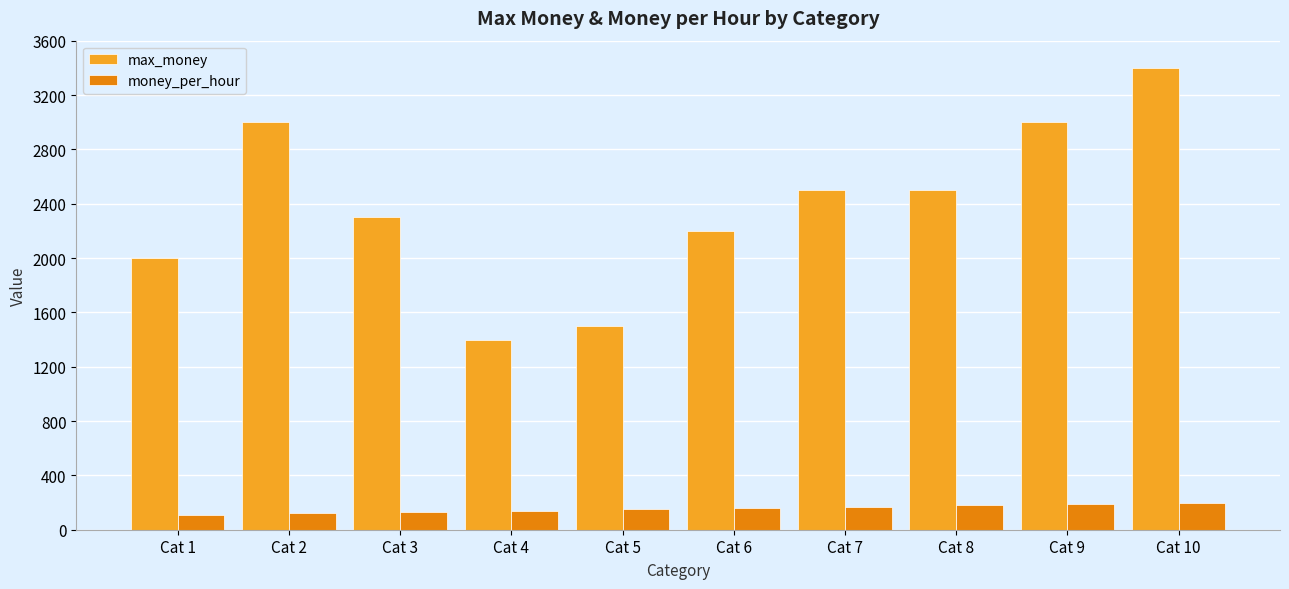

True or false: max_money has a value of 992 at Cat 3.

False